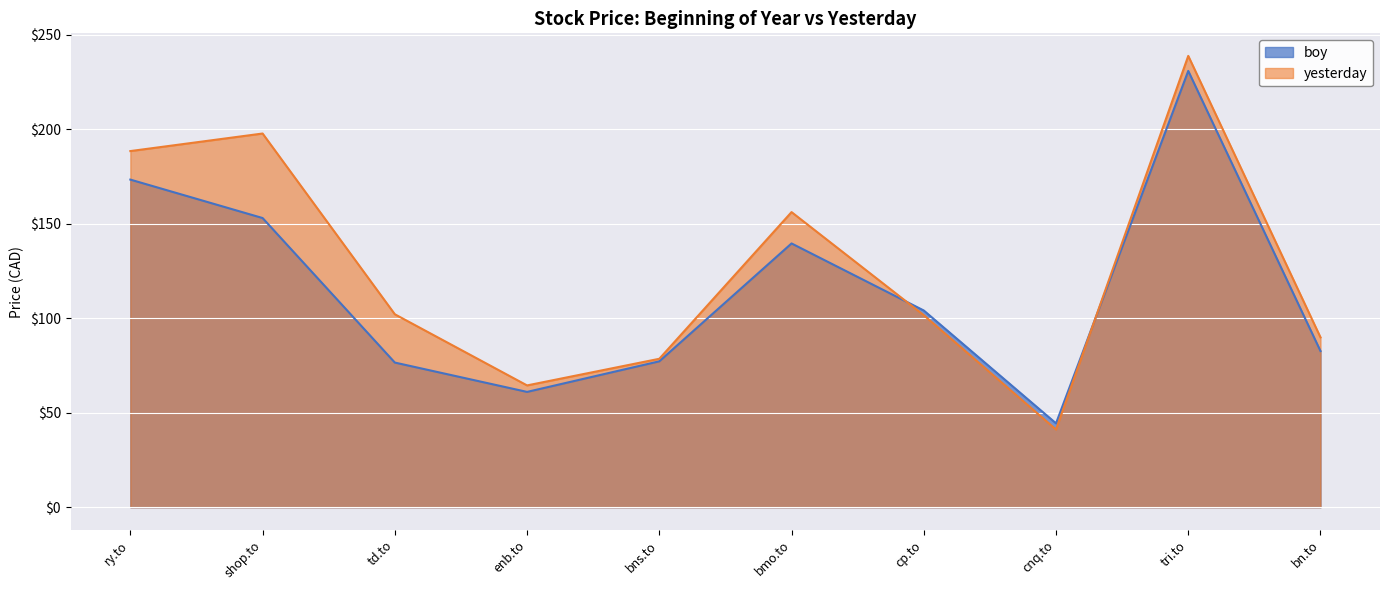

Is the value of boy at enb.to greater than the value of yesterday at bn.to?

No